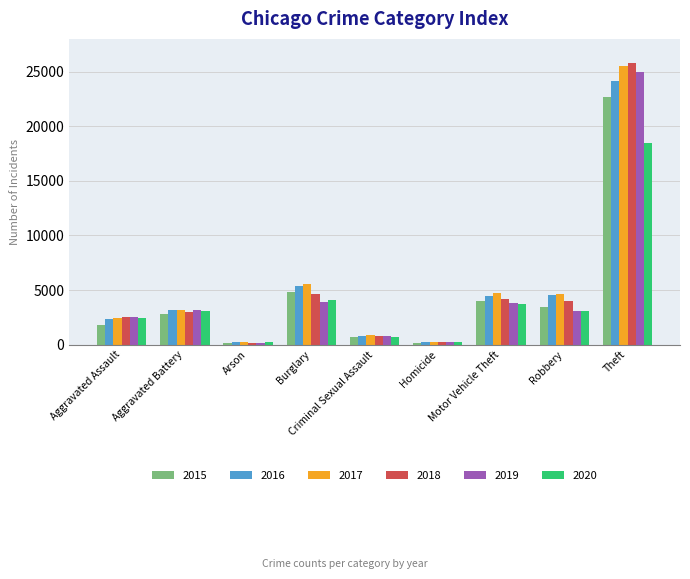

What is the label of the 8th bar from the right?

Aggravated Battery